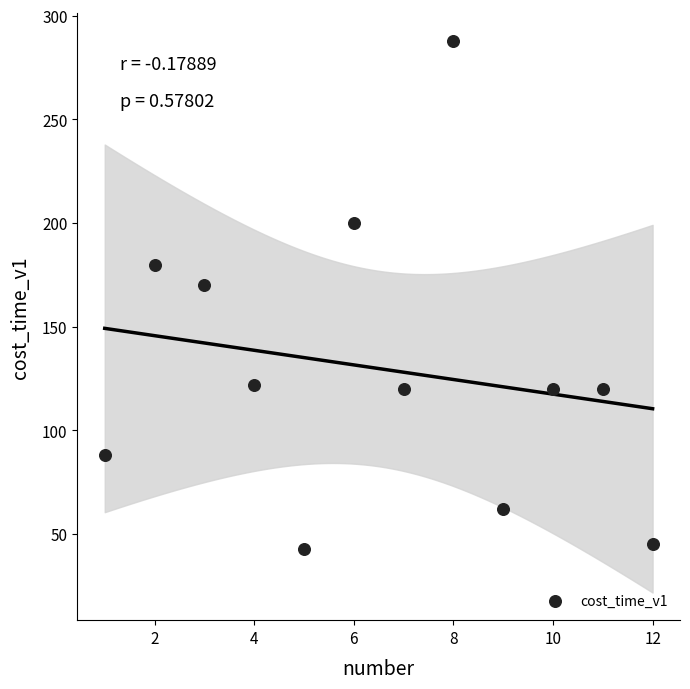

What is the range of X values (max minus min)?

11